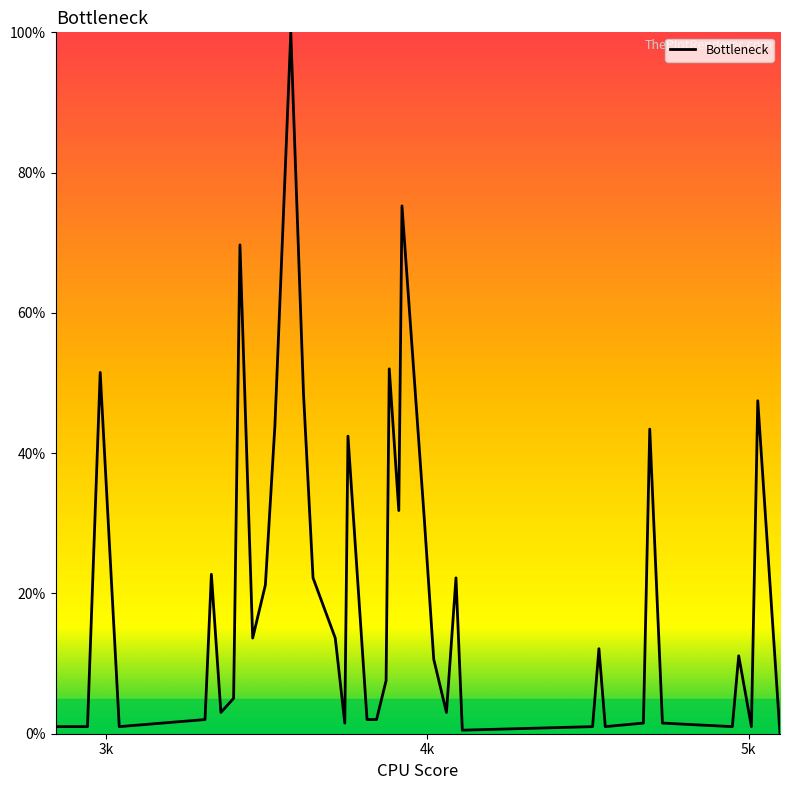

What is the greatest value displayed?

100.0